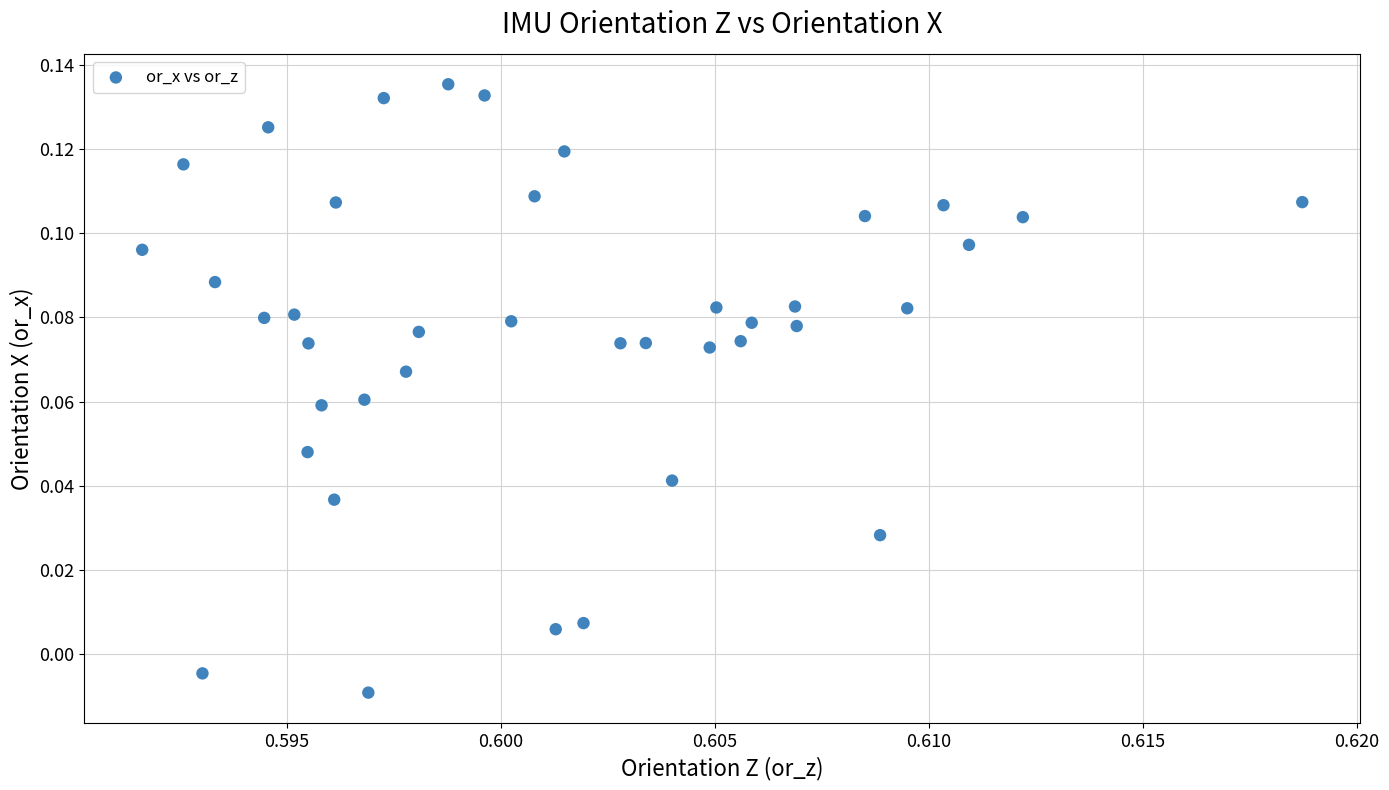

How many points are shown in the scatter plot?

40